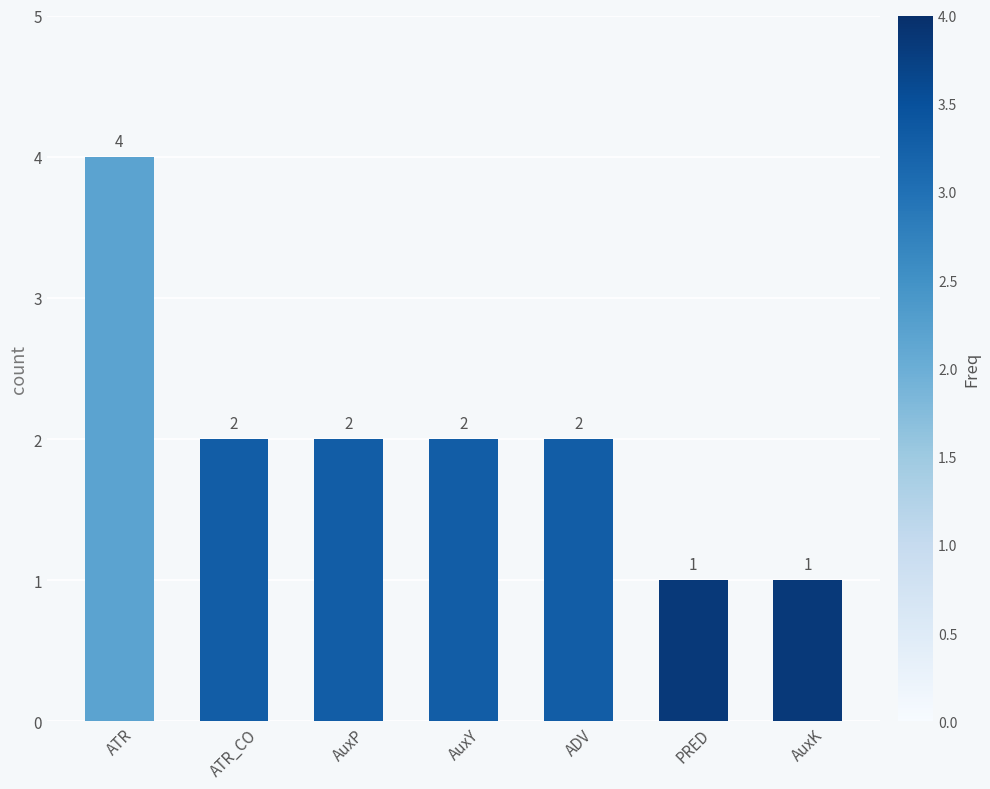

What is the label of the 1st bar from the left?

ATR